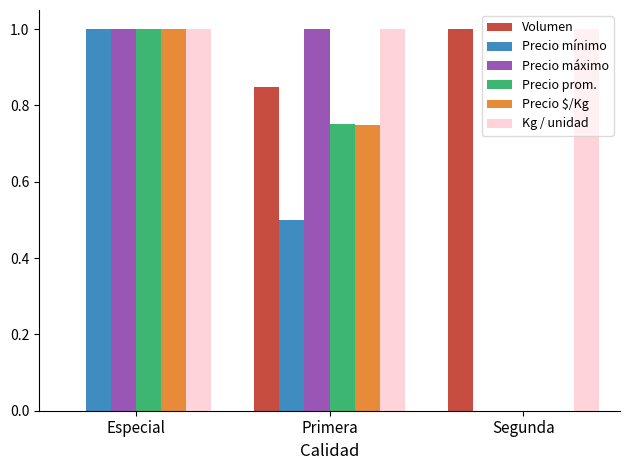

What is the sum of the Precio mínimo values at Especial and Segunda?

1.0